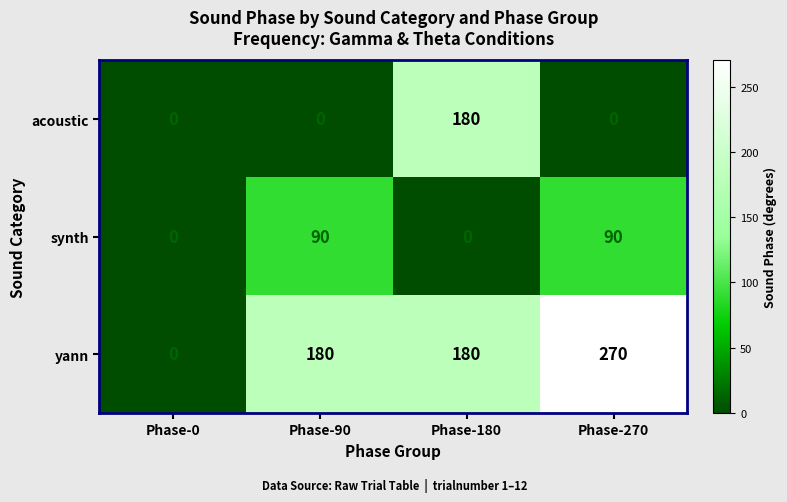

What is the greatest value displayed?

270